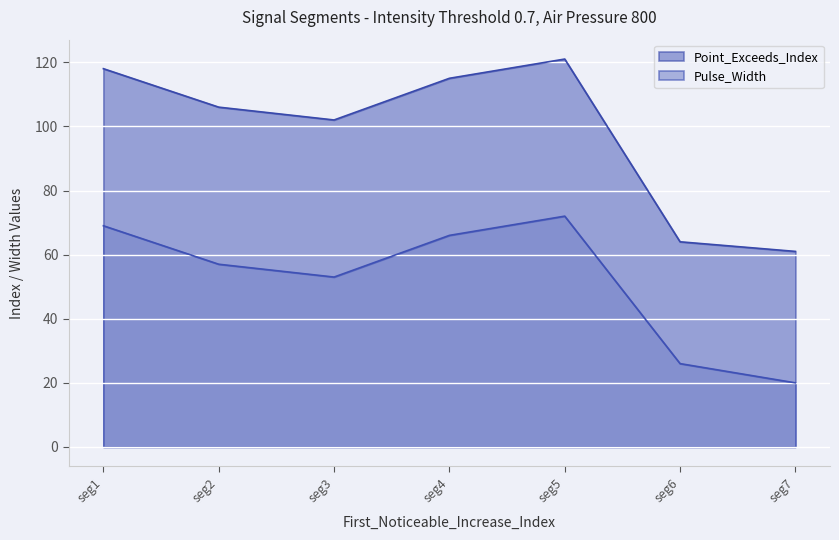

Is the value of Pulse_Width at seg2 greater than the value of Point_Exceeds_Index at seg2?

No